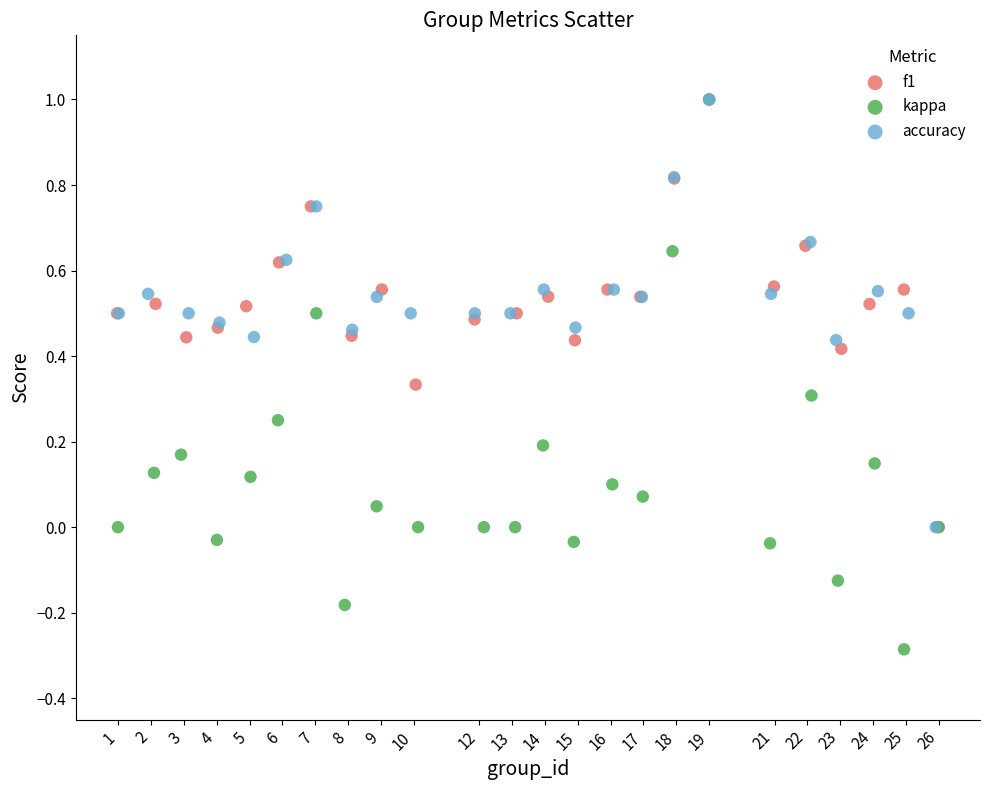

Which series has the widest spread of Y values?

kappa